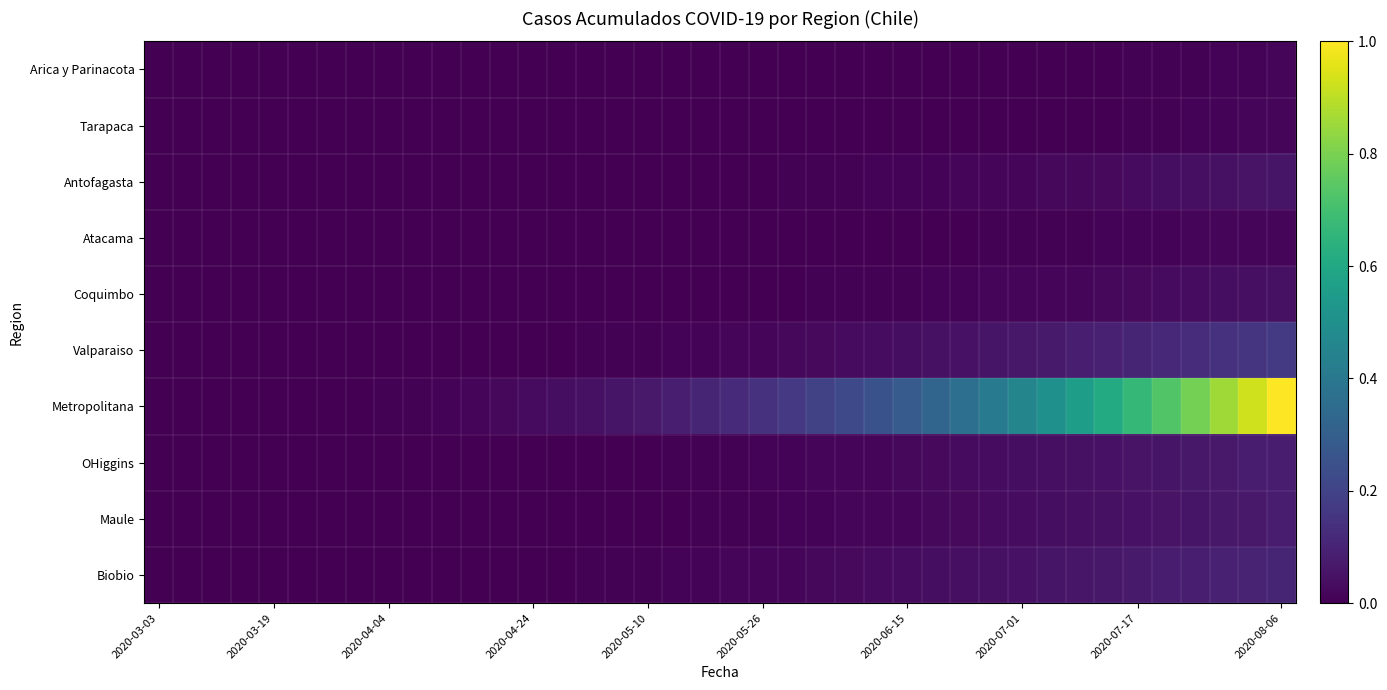

What is the maximum value shown in the chart?

1.0